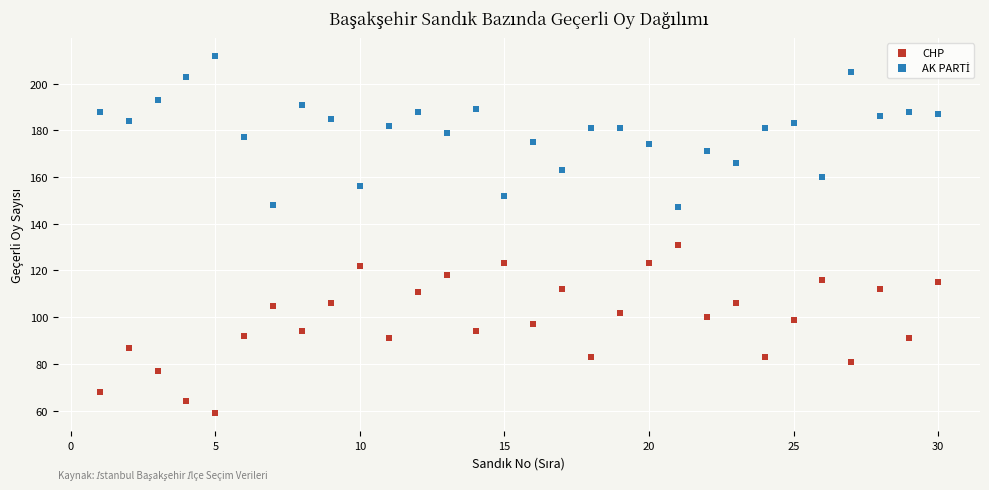

Which series contains the lowest Y value?

CHP